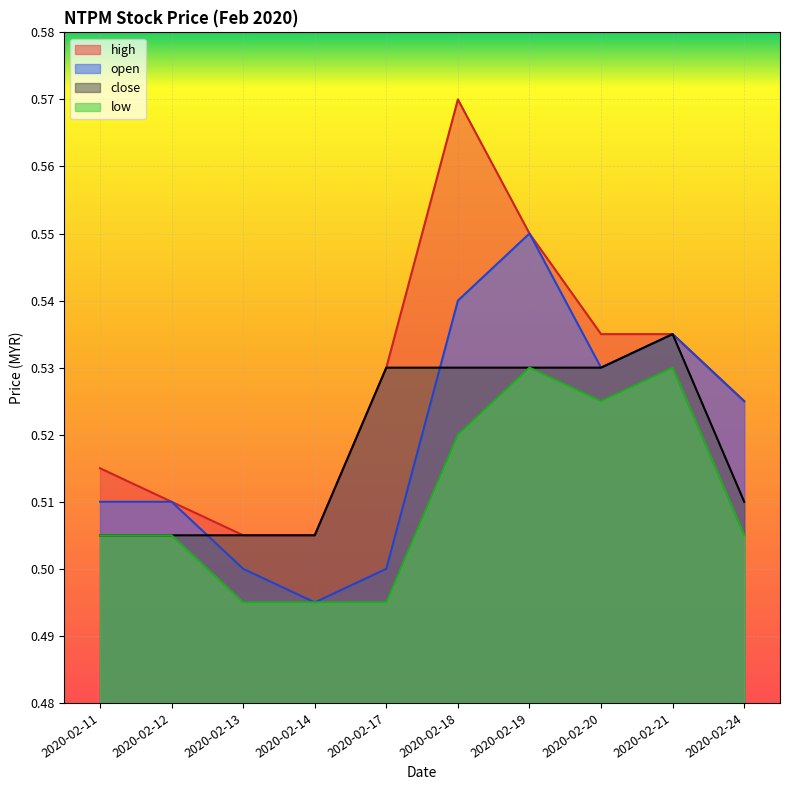

How many lines are shown in the chart?

4